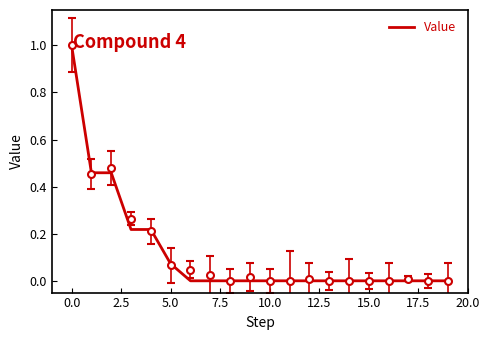

Reading left to right, list all the values displayed in this chart.

1.0	0.5	0.5	0.2	0.2	0.1	0.0	0.0	0.0	0.0	0.0	0.0	0.0	0.0	0.0	0.0	0.0	0.0	0.0	0.0